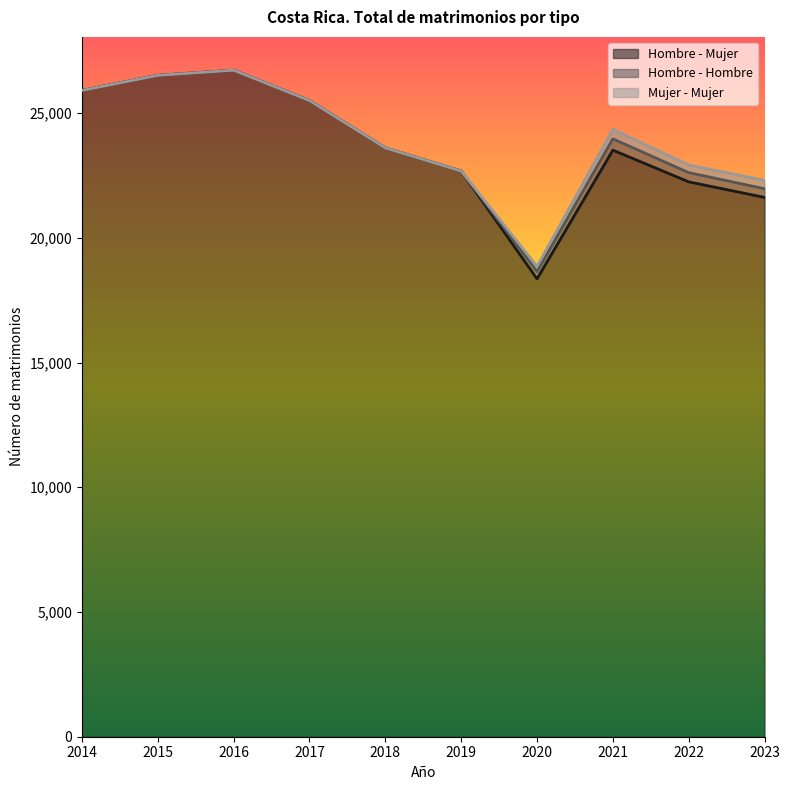

Which series has the largest total across all categories?

Hombre - Mujer